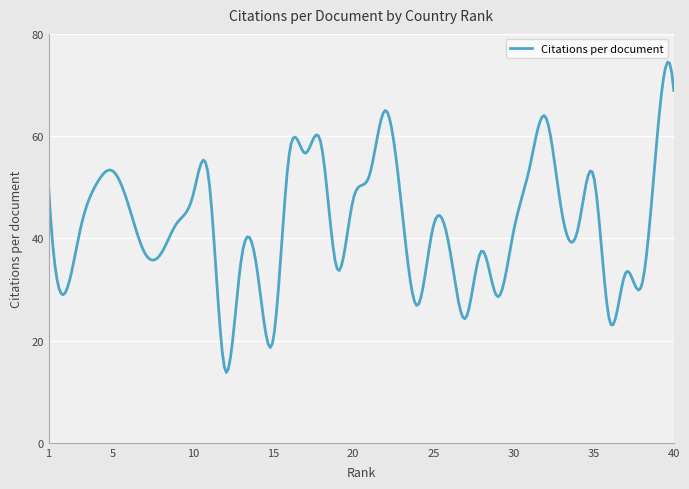

What is the maximum value shown in the chart?

74.5